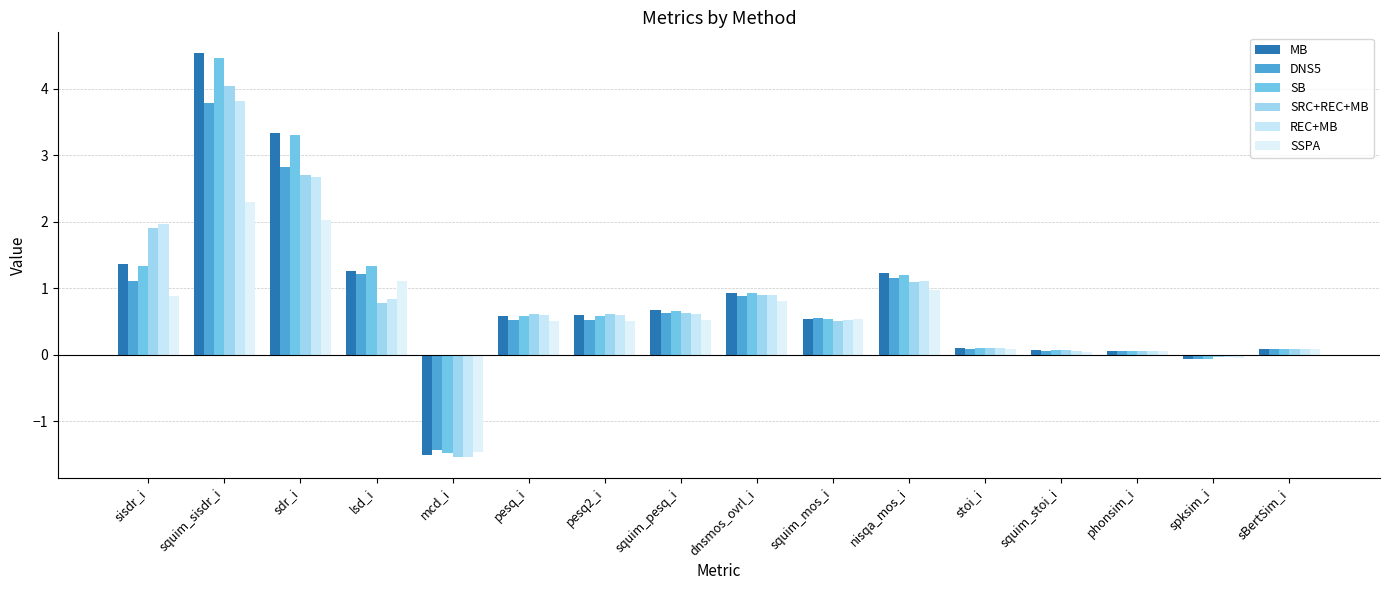

Rank the series by their maximum value, from lowest to highest.

SSPA, DNS5, REC+MB, SRC+REC+MB, SB, MB